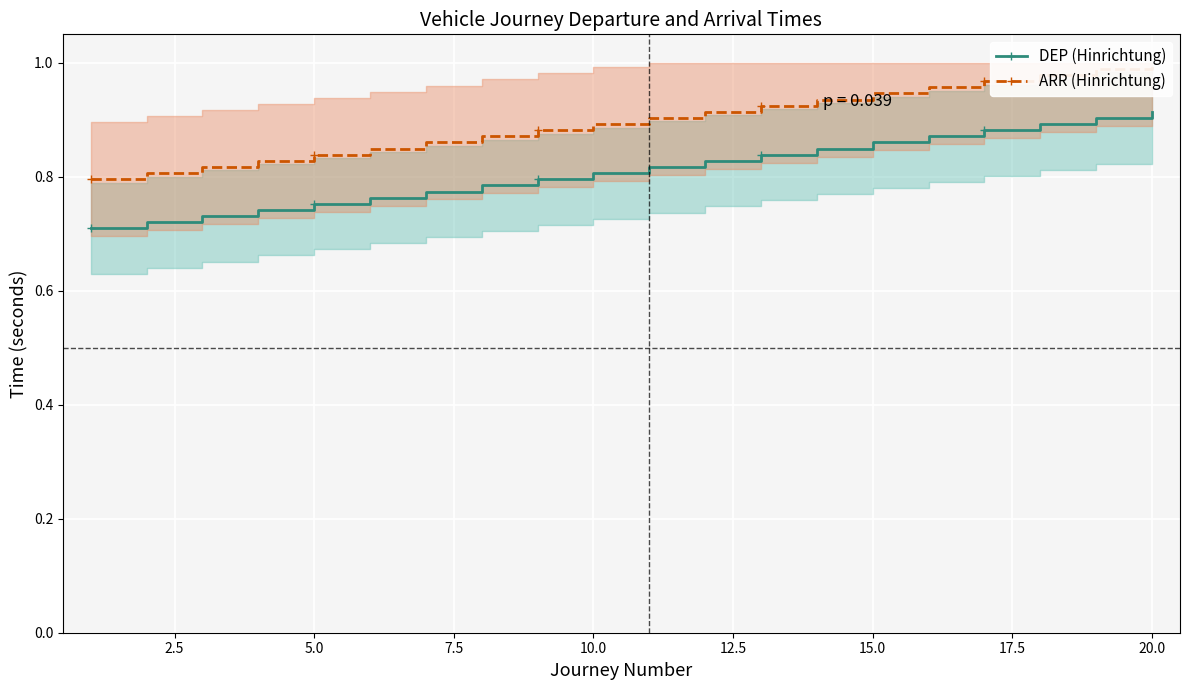

Which series has the widest spread of values?

ARR (Hinrichtung)